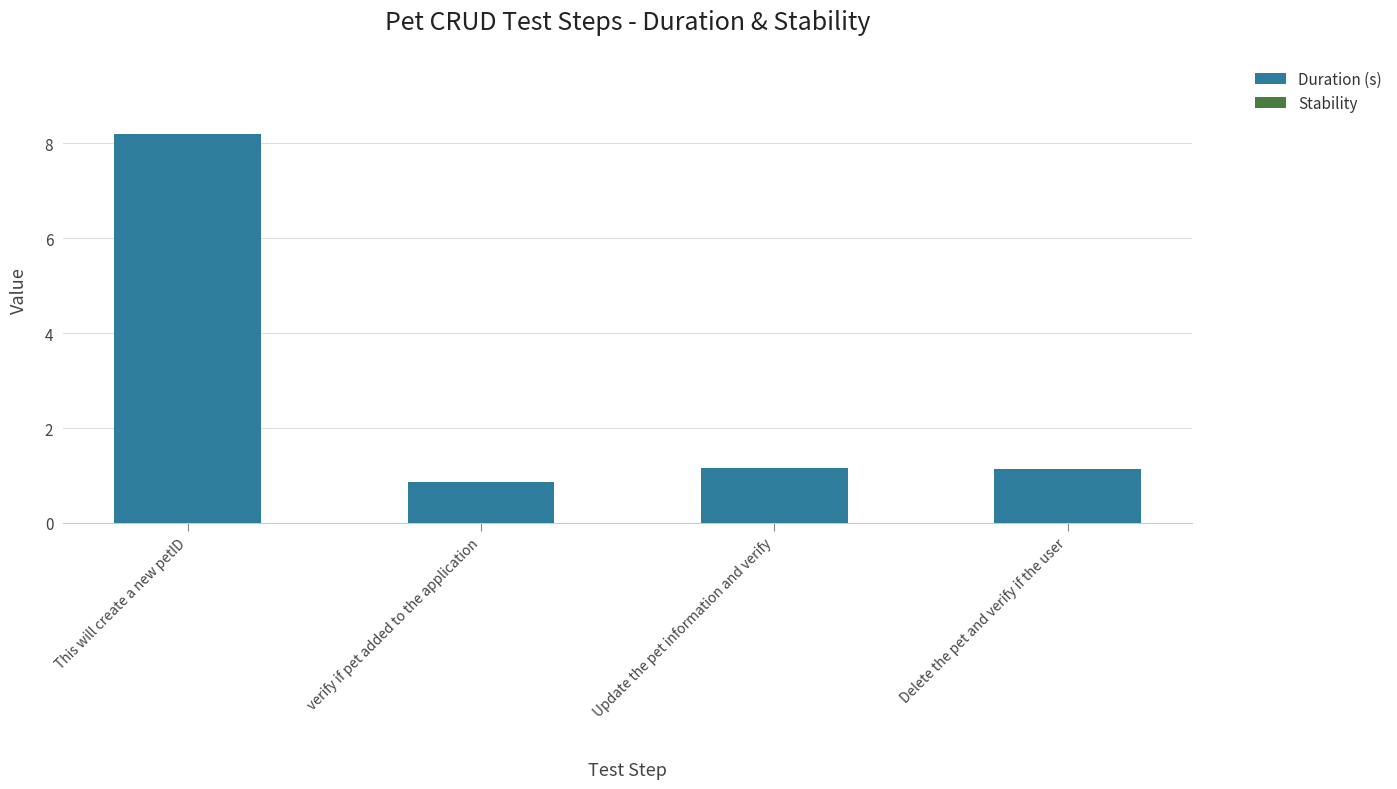

How many distinct data groups are displayed?

1